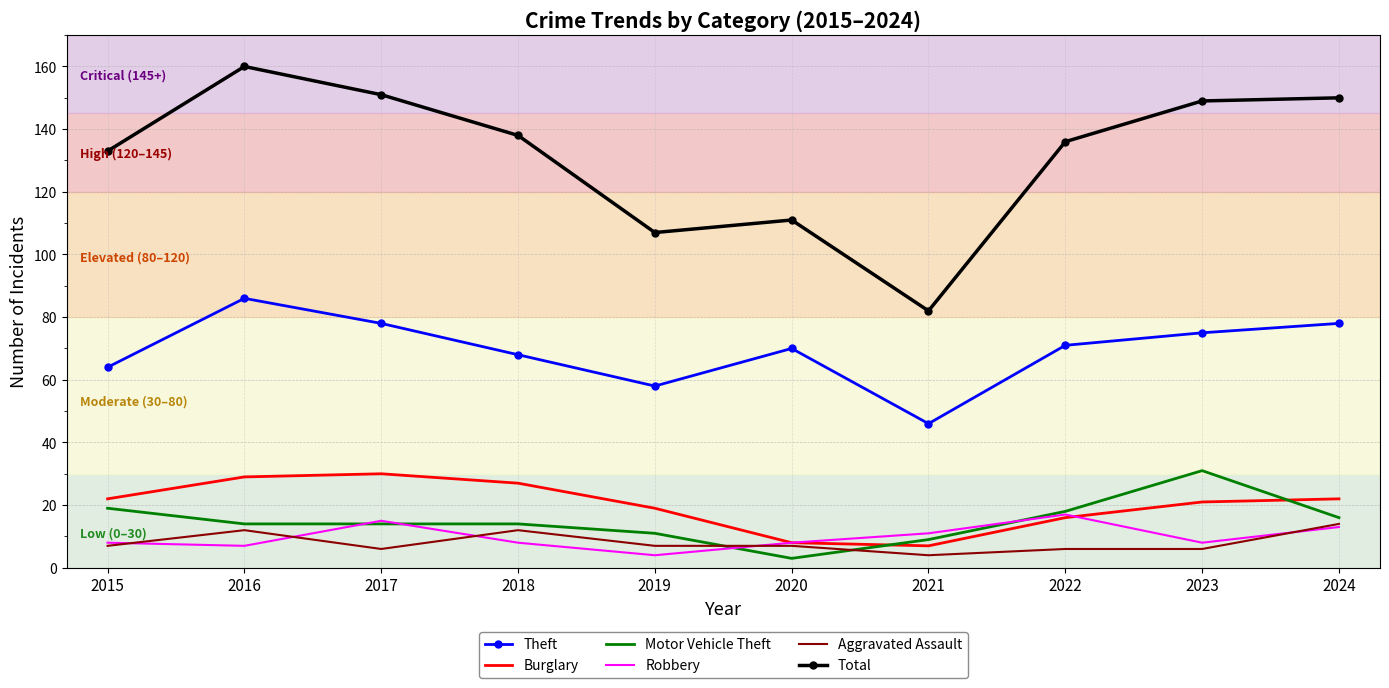

What is the average value of the Burglary series?

20